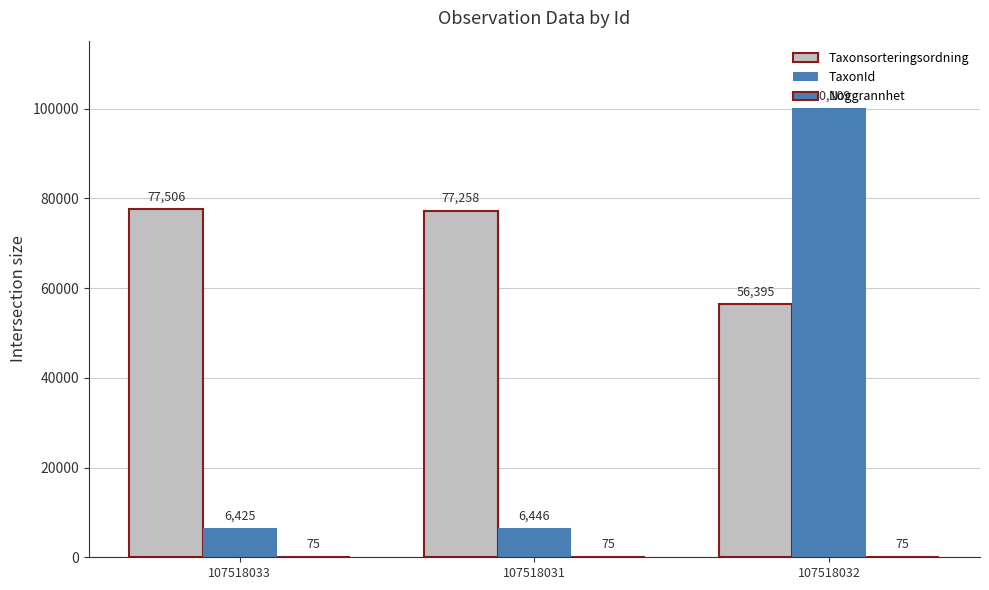

Reading left to right, what are all the values shown in this chart?

Taxonsorteringsordning: 77506	77258	56395
TaxonId: 6425	6446	100109
Noggrannhet: 75	75	75